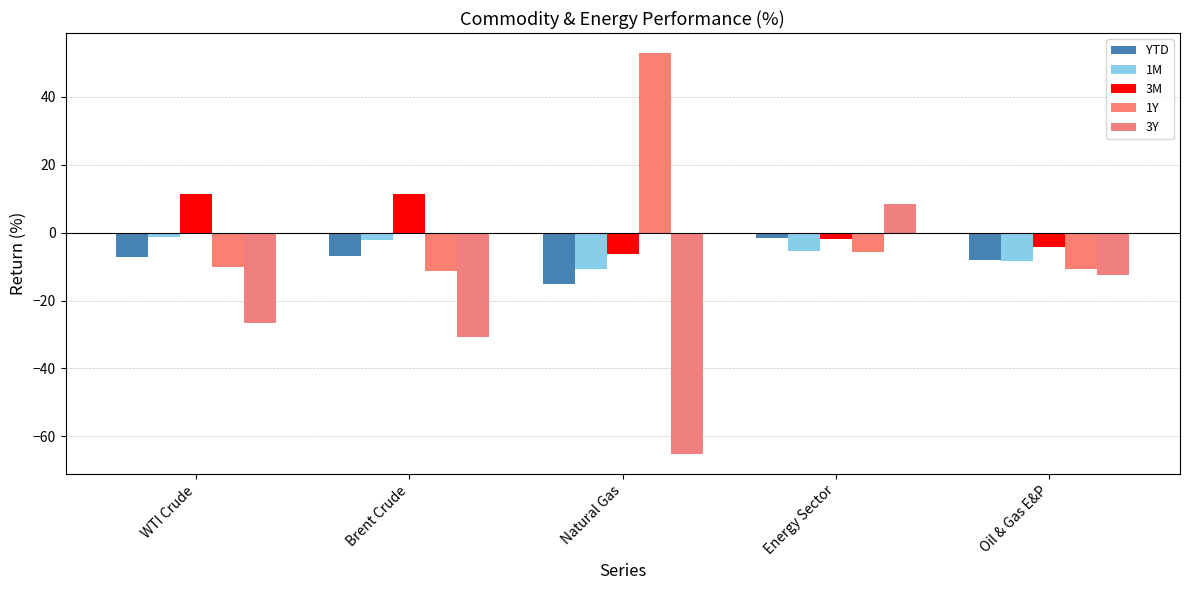

What position from the left is Energy Sector?

4